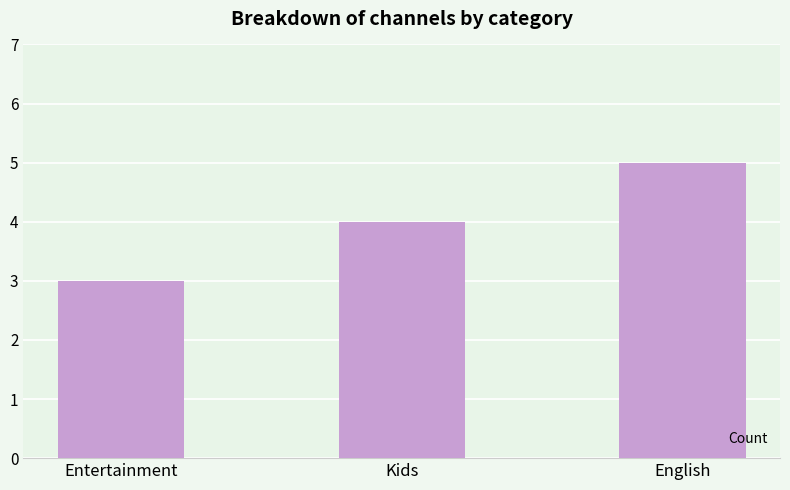

What is the difference between the maximum and second lowest values?

1